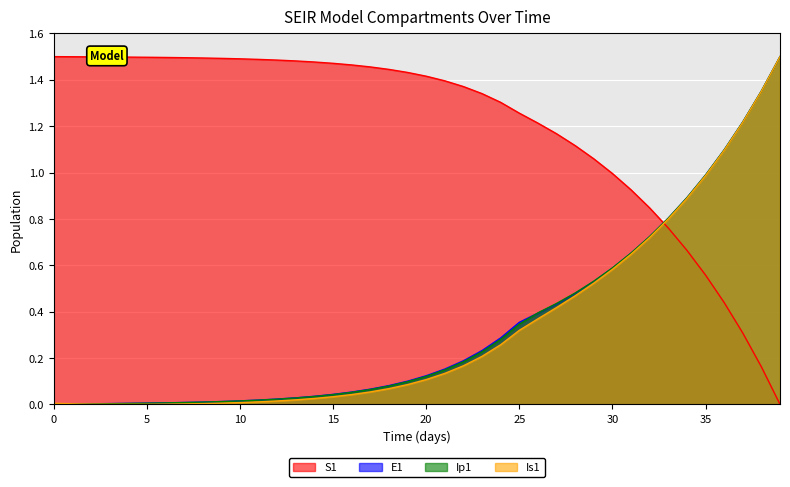

List the labels in order of E1 value, largest first.

39, 38, 37, 36, 35, 34, 33, 32, 31, 30, 29, 28, 27, 26, 25, 24, 23, 22, 21, 20, 19, 18, 17, 16, 15, 14, 13, 12, 11, 10, 9, 8, 7, 6, 5, 4, 3, 2, 1, 0